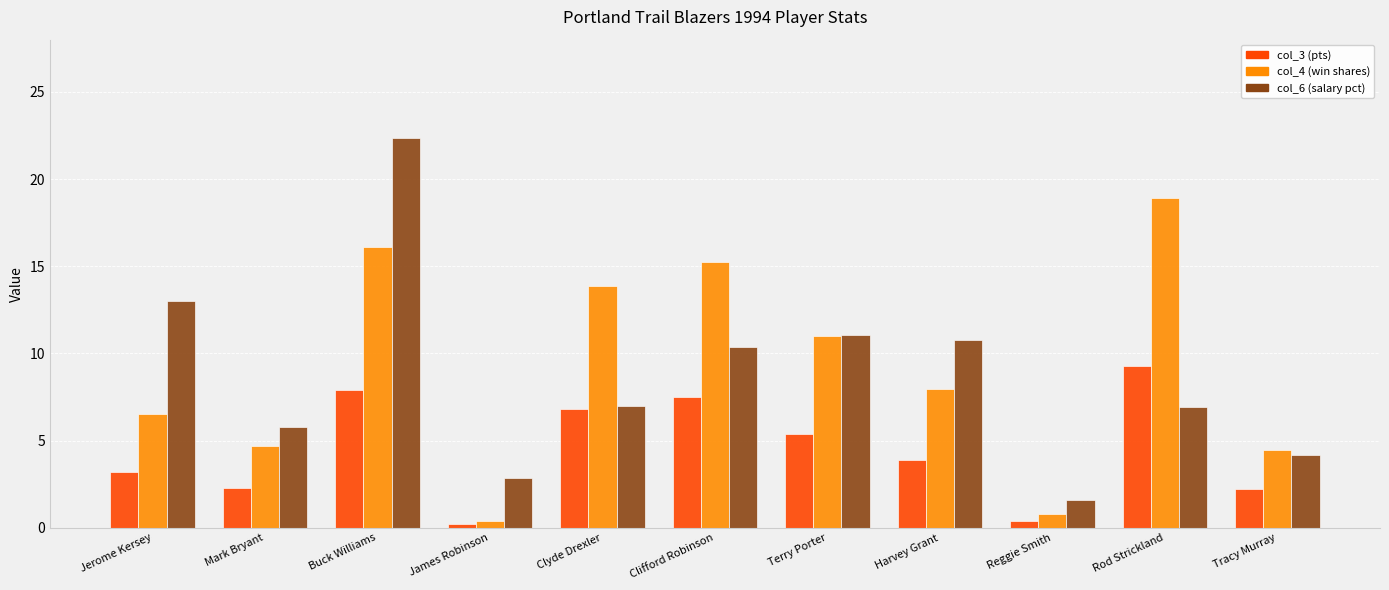

What is the difference between the second highest and minimum values in the col_6 (salary pct) series?

11.4